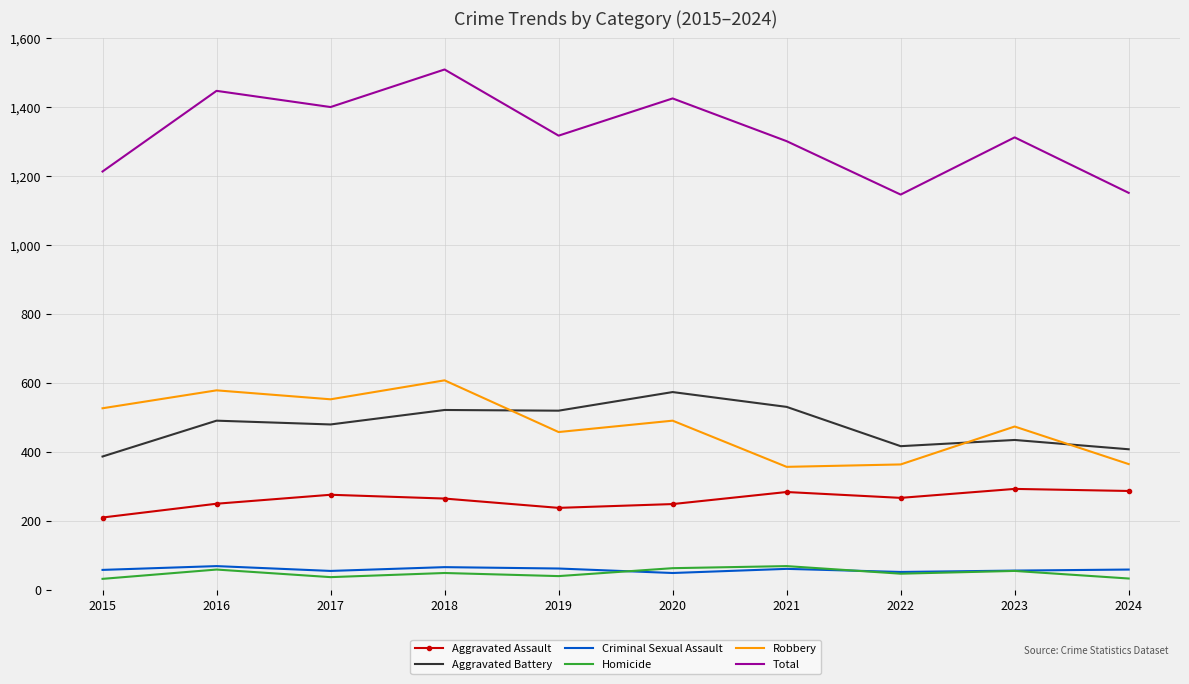

True or false: Total and Homicide intersect in this chart.

False